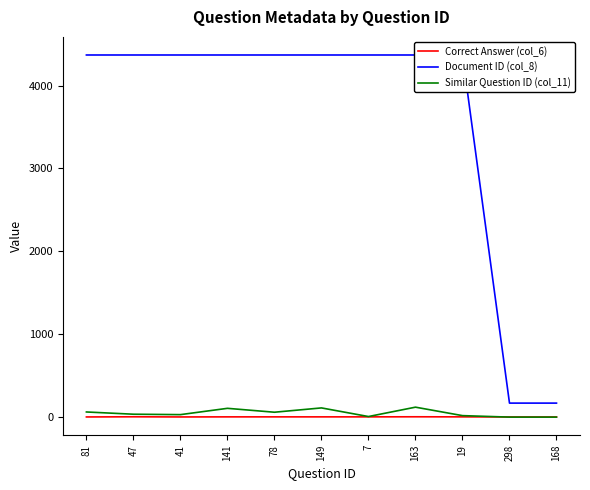

What is the approximate value of Correct Answer (col_6) at 7?

3